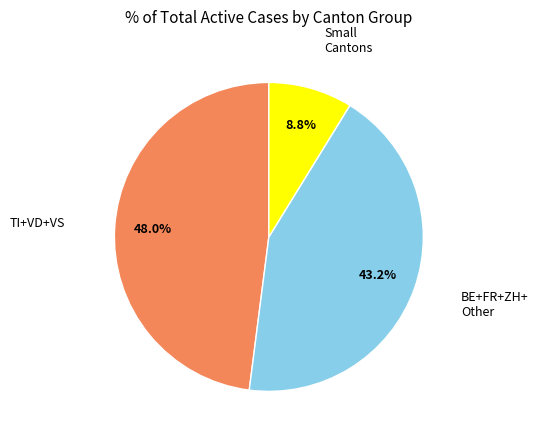

Does any single category account for the majority?

No